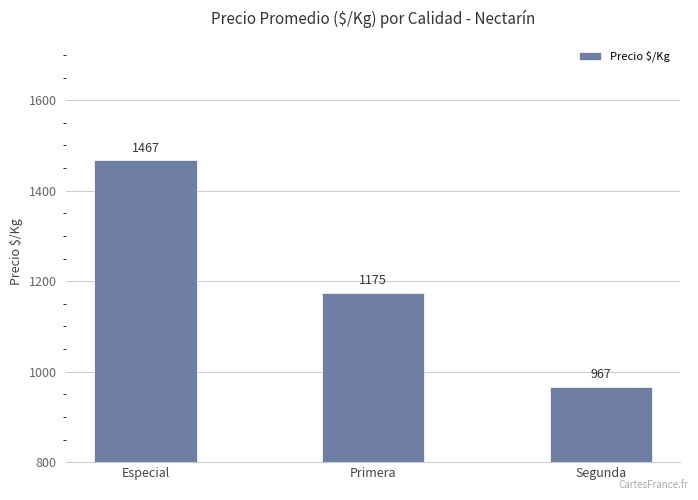

How many bars are there in total?

3